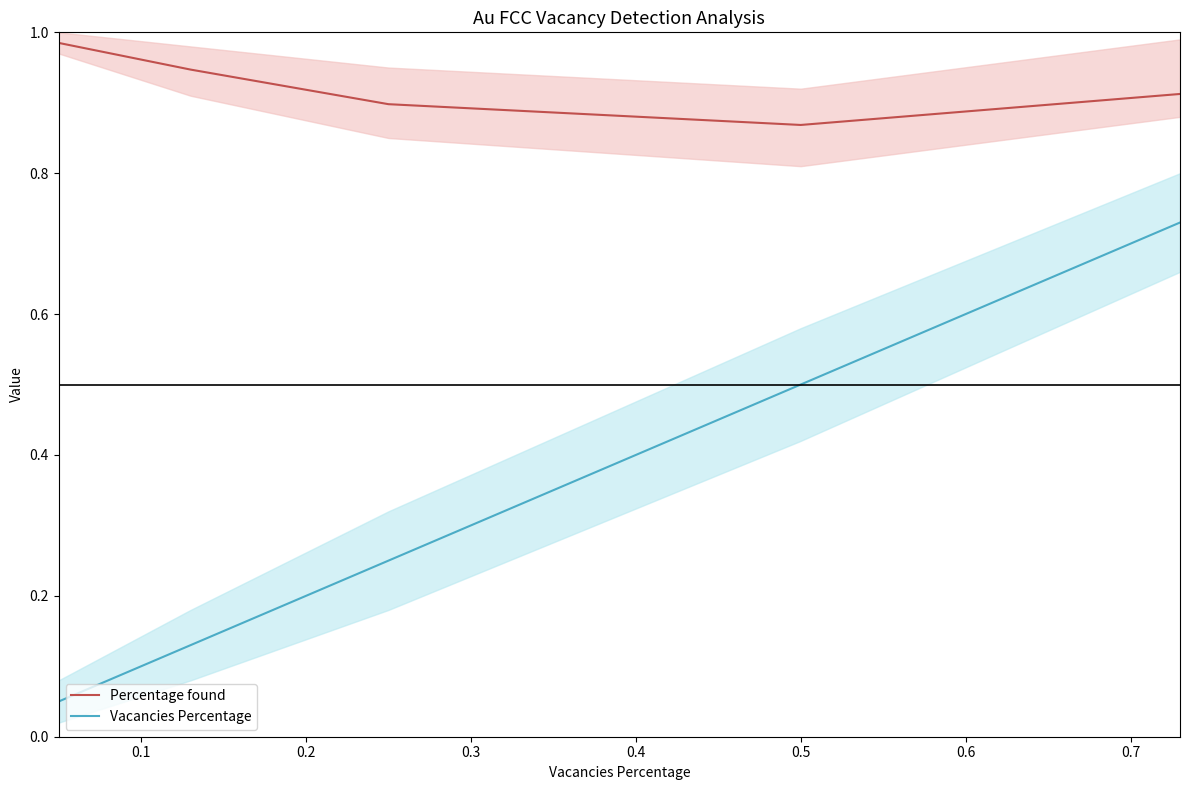

Reading right to left, what are all the values shown in this chart?

Percentage found: 0.9	0.9	0.9	0.9	1.0
Vacancies Percentage: 0.7	0.5	0.2	0.1	0.1